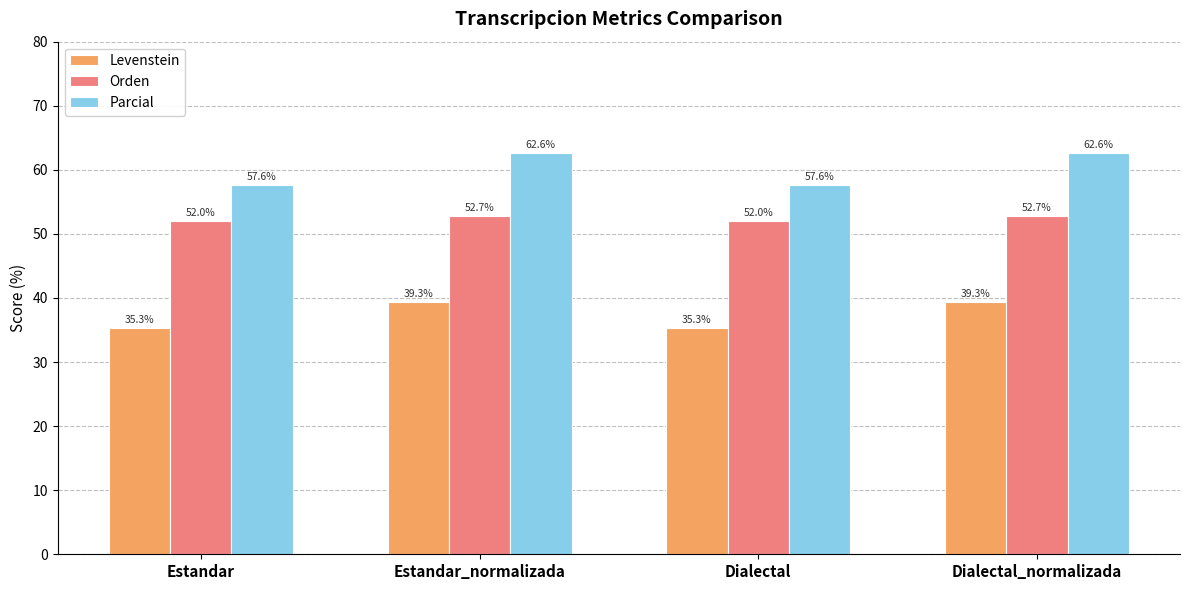

What is the difference between the second highest and minimum values in the Levenstein series?

4.0